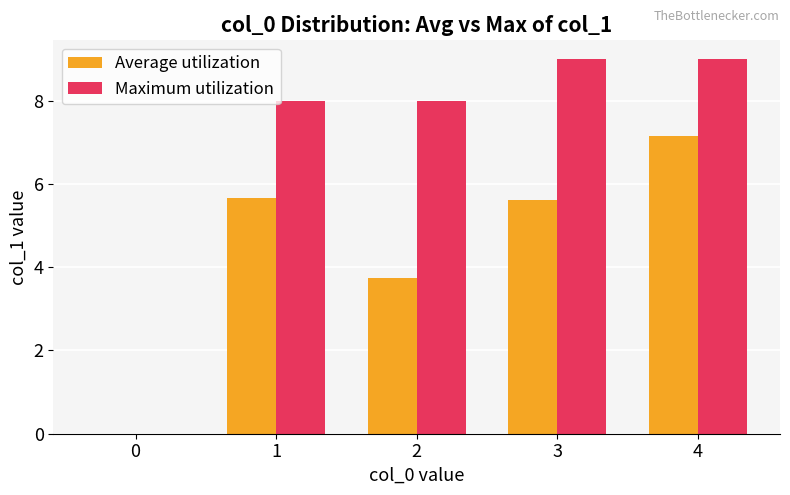

At which category is the sum across all series the highest?

4